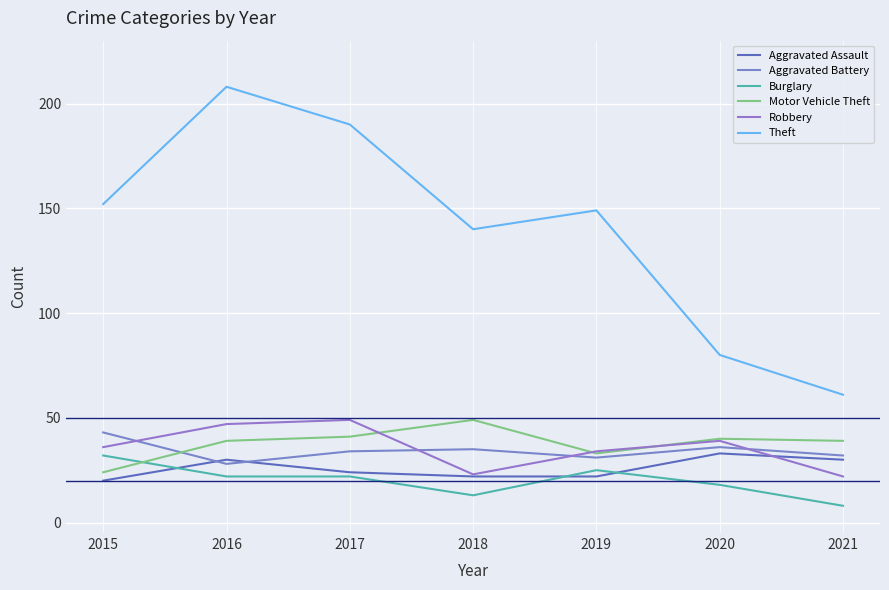

Which series has the largest range (max minus min)?

Theft